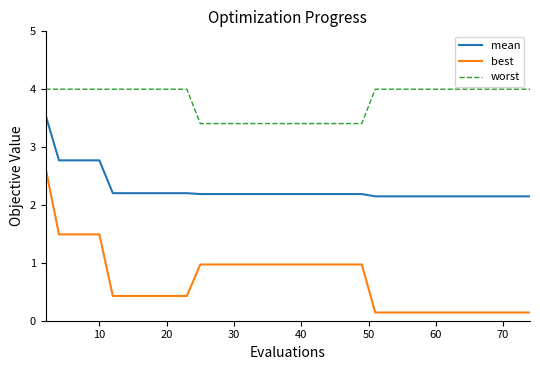

List the series in order of their peak value, highest first.

worst, mean, best